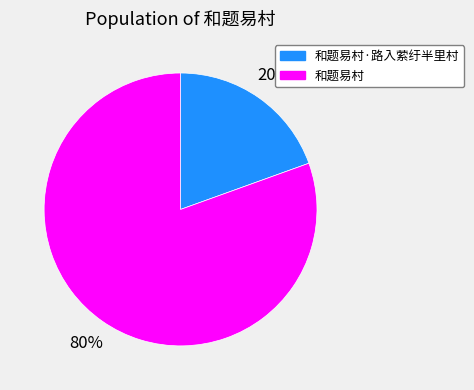

How many segments does this pie chart have?

2